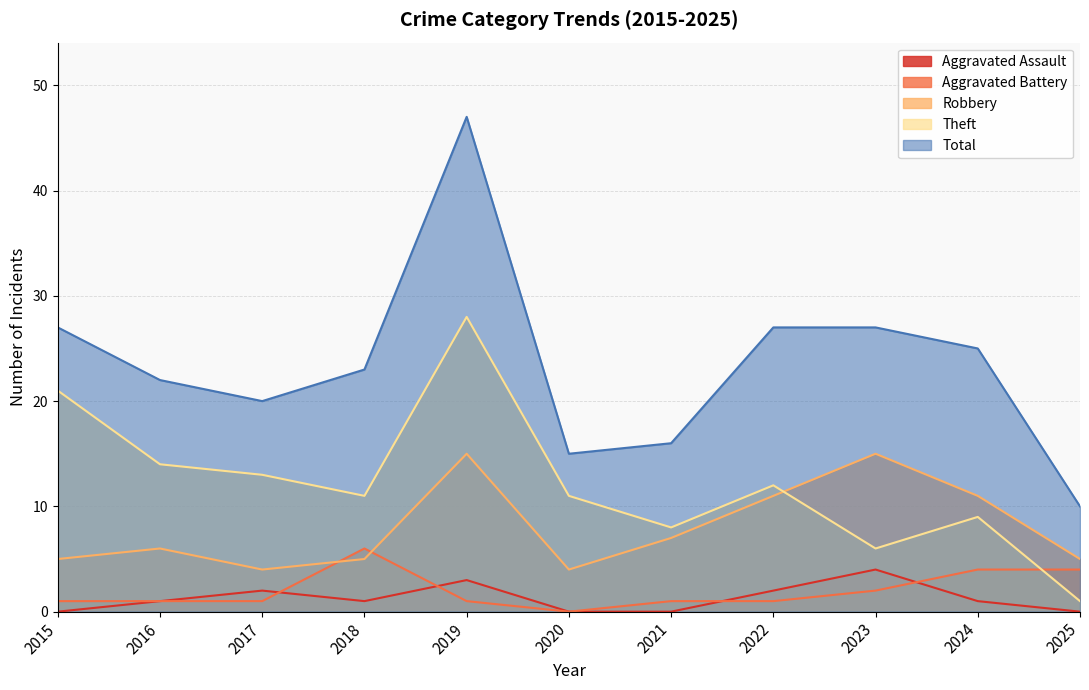

What is the value of the Total point at the 3rd from the left?

20